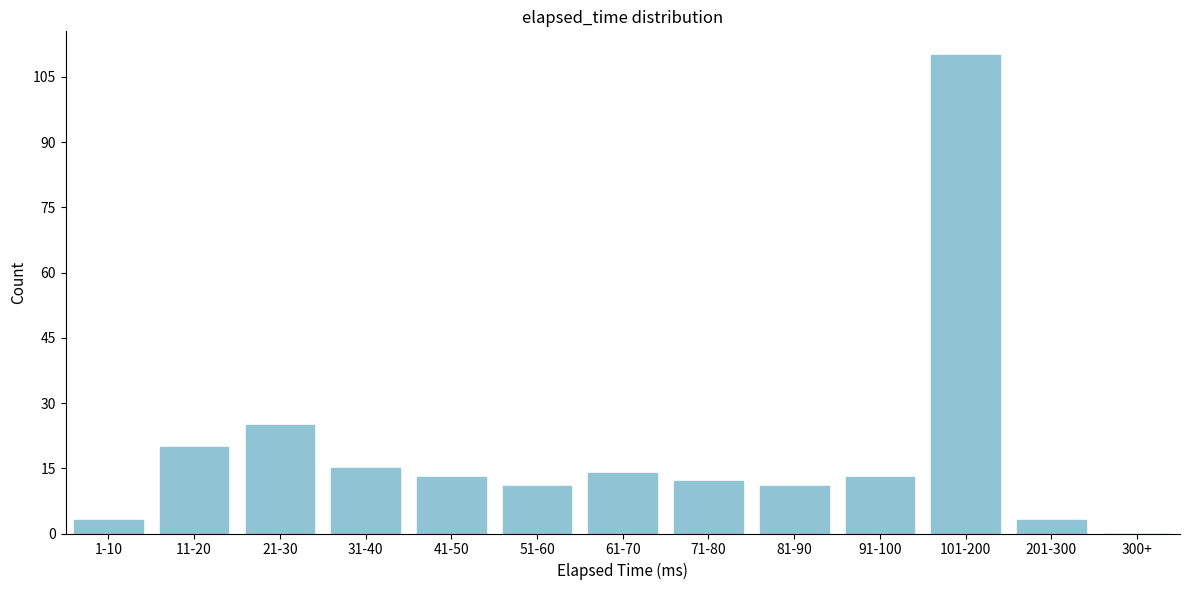

Reading left to right, list all the values displayed in this chart.

1-10=3	11-20=20	21-30=25	31-40=15	41-50=13	51-60=11	61-70=14	71-80=12	81-90=11	91-100=13	101-200=110	201-300=3	300+=0